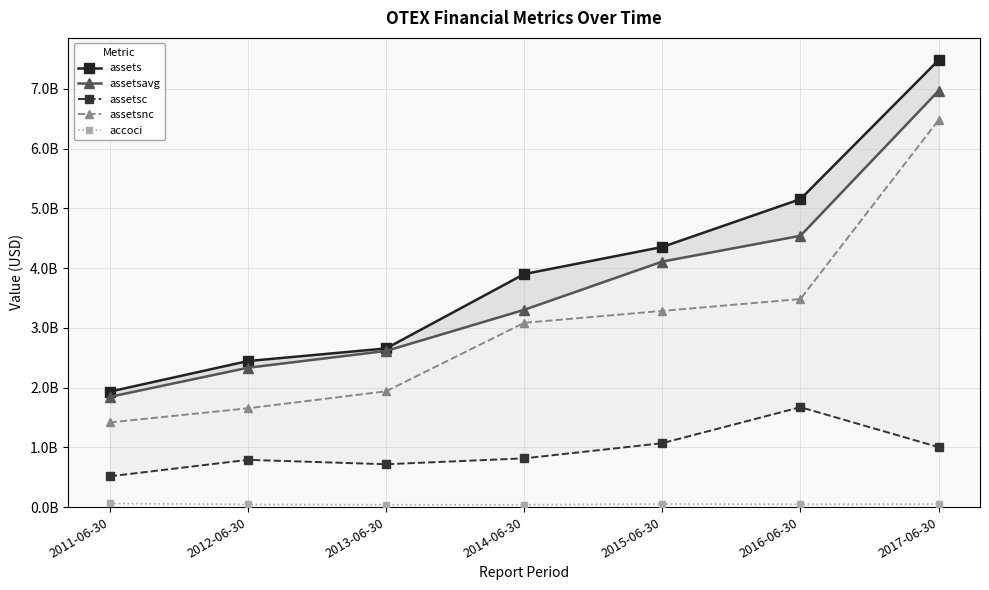

What is the difference between the assets values at 2011-06-30 and 2013-06-30?

722454000